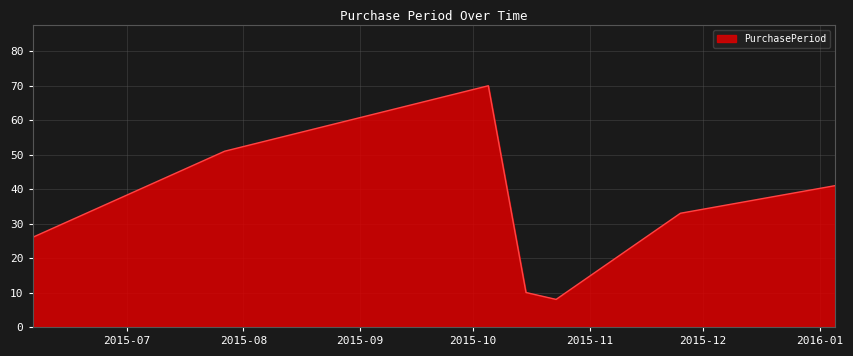

True or false: there are more than 2 points higher than both neighbors.

False